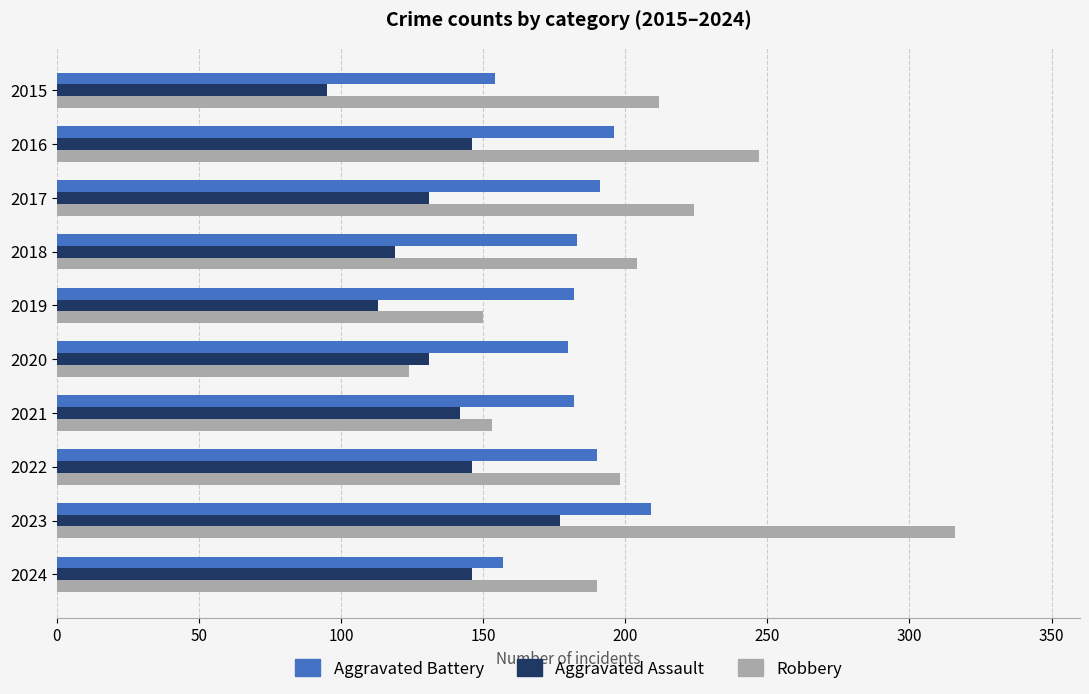

What are all the series names shown in the legend?

Aggravated Battery, Aggravated Assault, Robbery